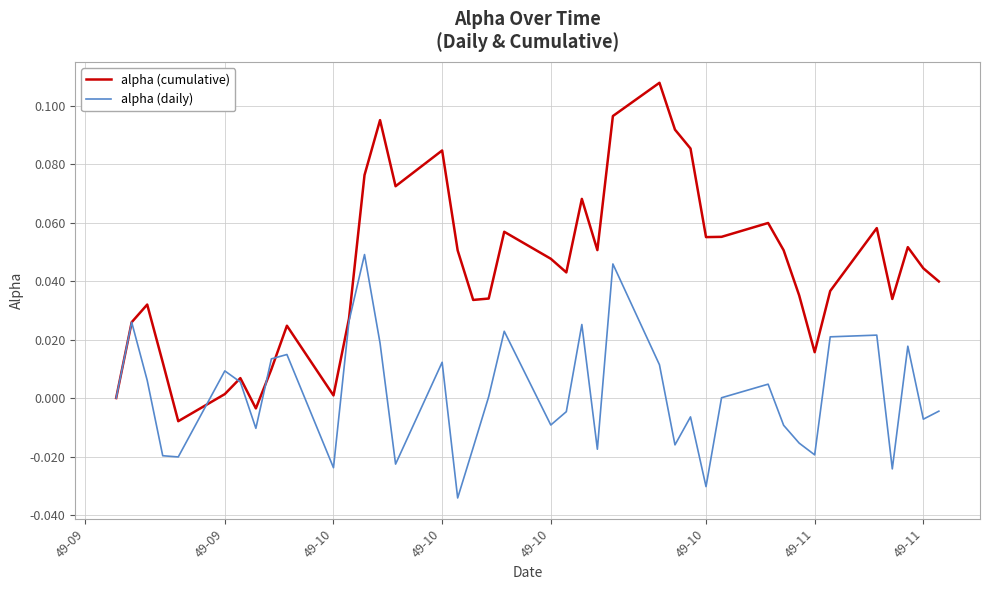

List the series in order of their peak value, lowest first.

alpha (daily), alpha (cumulative)